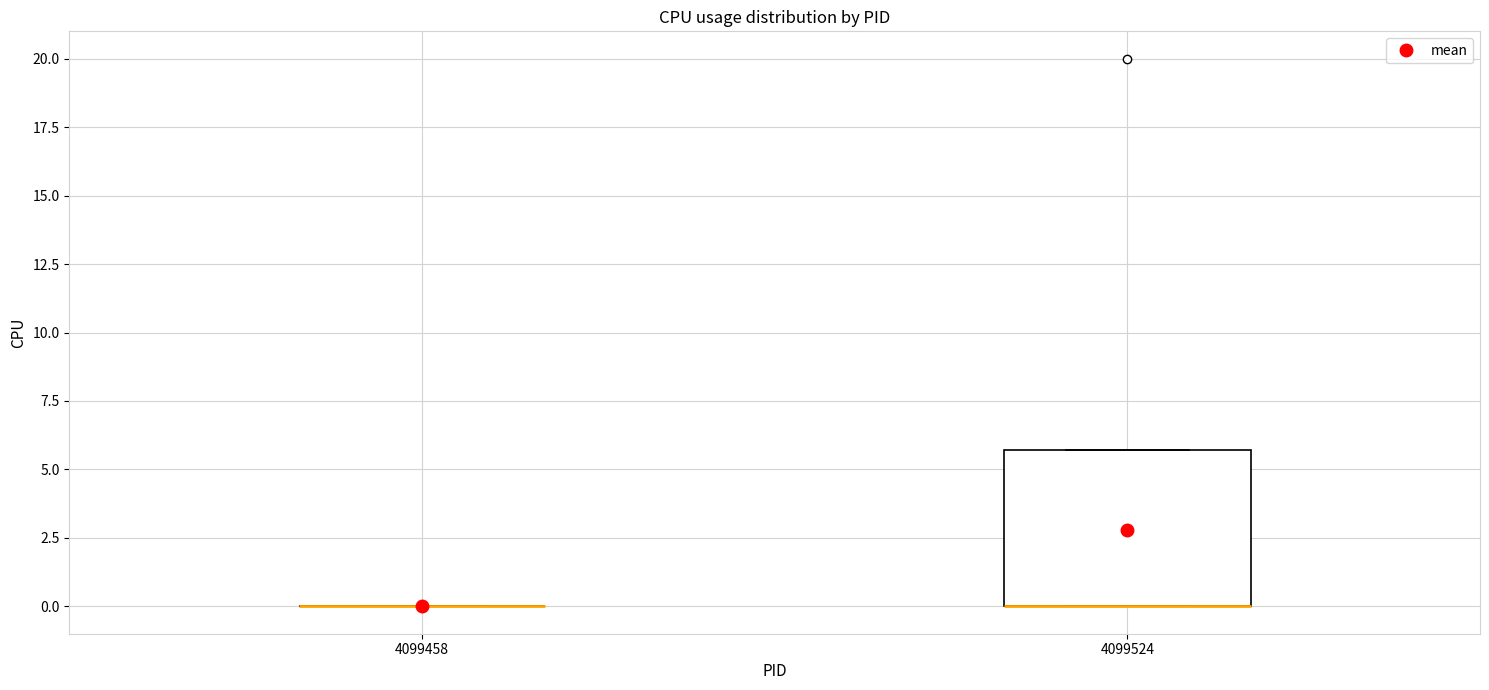

Comparing the boxes themselves (not the whiskers), which one is the tallest?

4099524